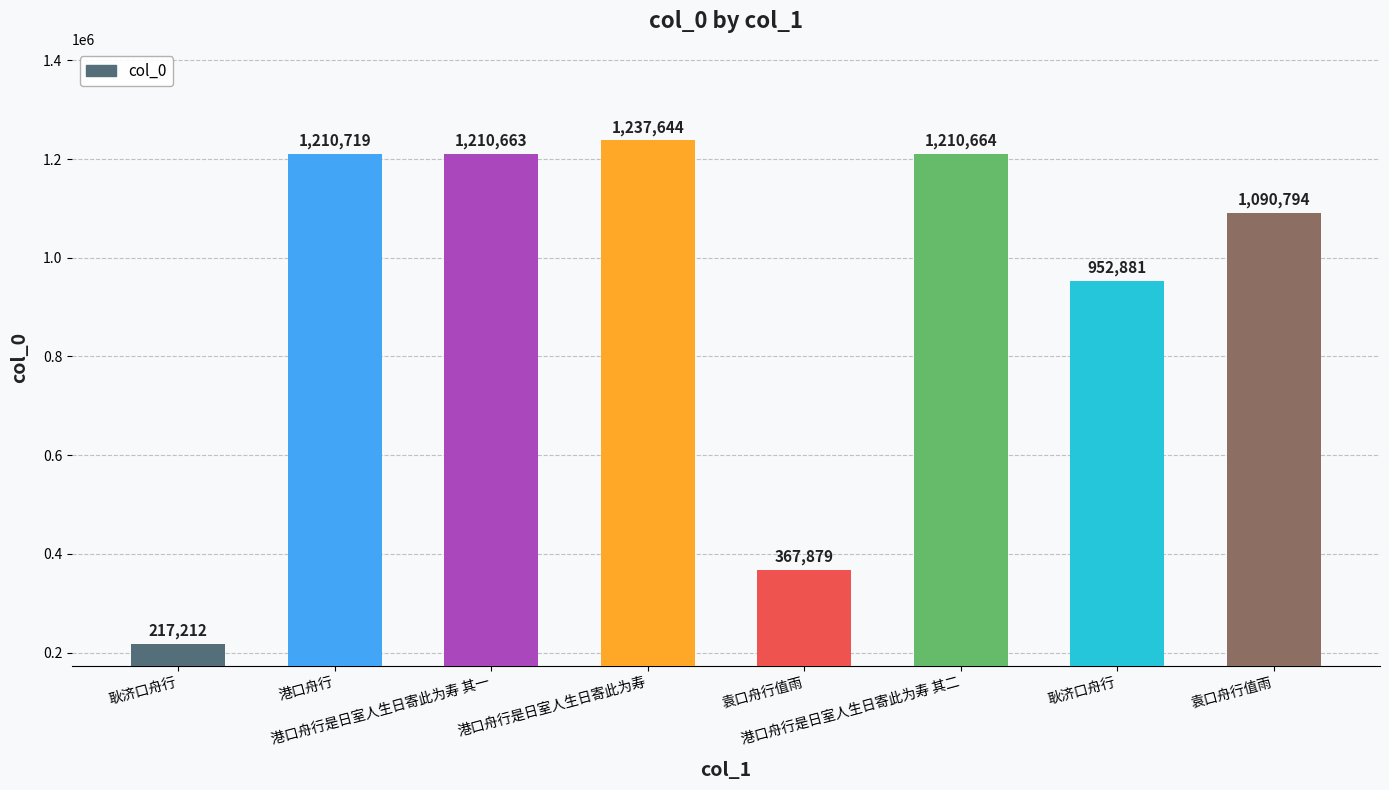

Reading left to right, transcribe all the data shown in this chart.

217212	1210719	1210663	1237644	367879	1210664	952881	1090794